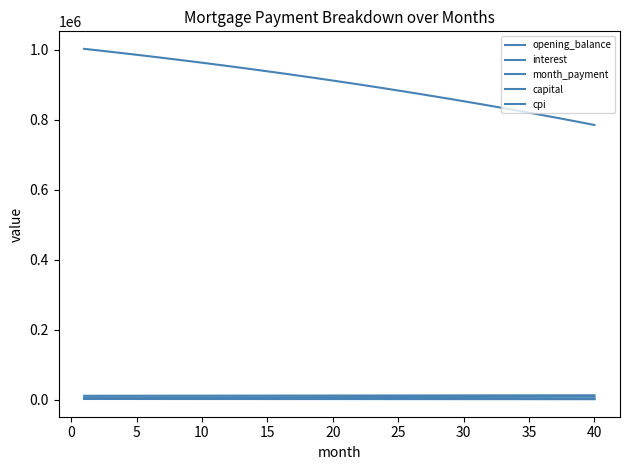

Does the chart display data point markers on the line(s)?

No